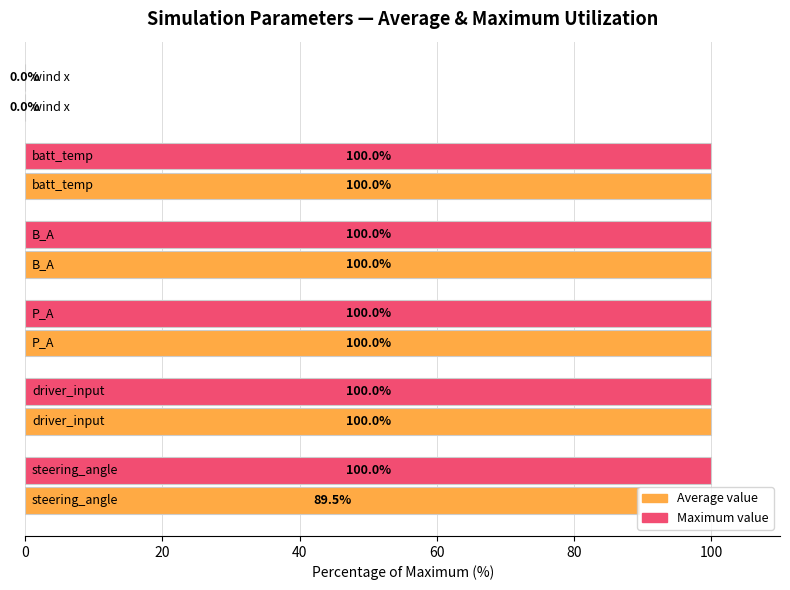

What is the maximum value shown in the chart?

100.0